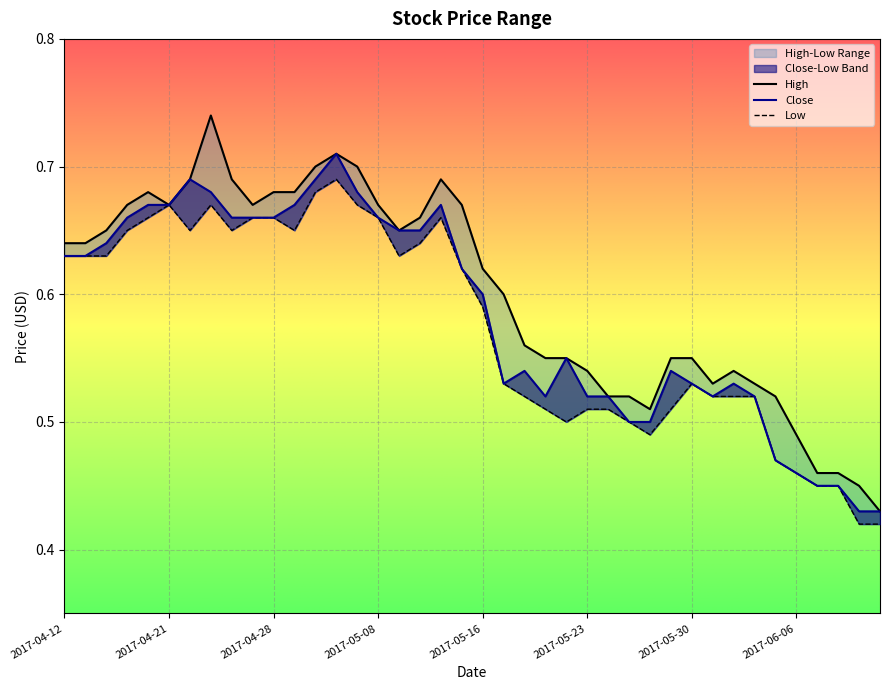

What is the label of the 13th point from the right?

2017-05-25